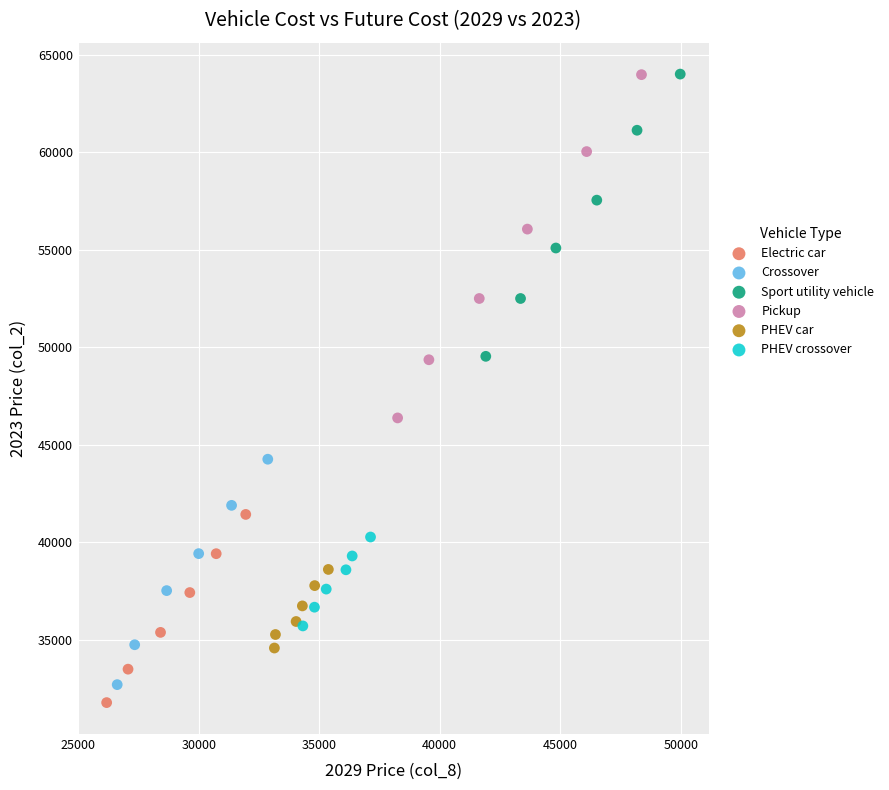

Which series has the widest spread of Y values?

Pickup